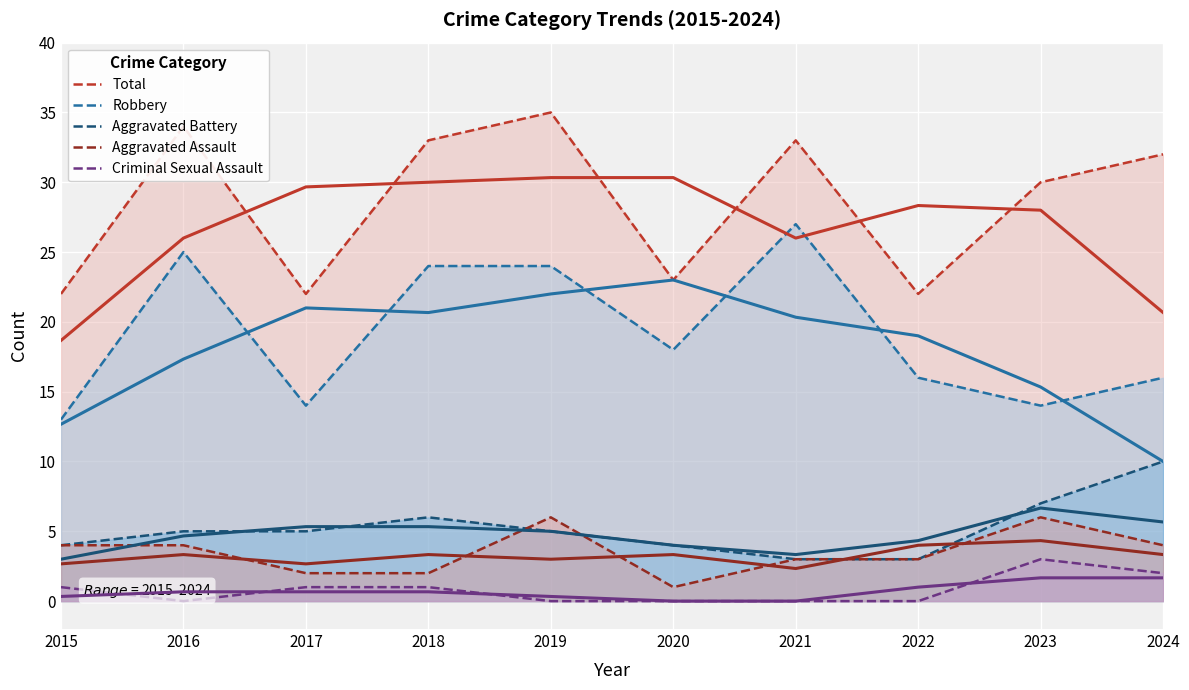

The Total series shows 33 at 2021. True or false?

True